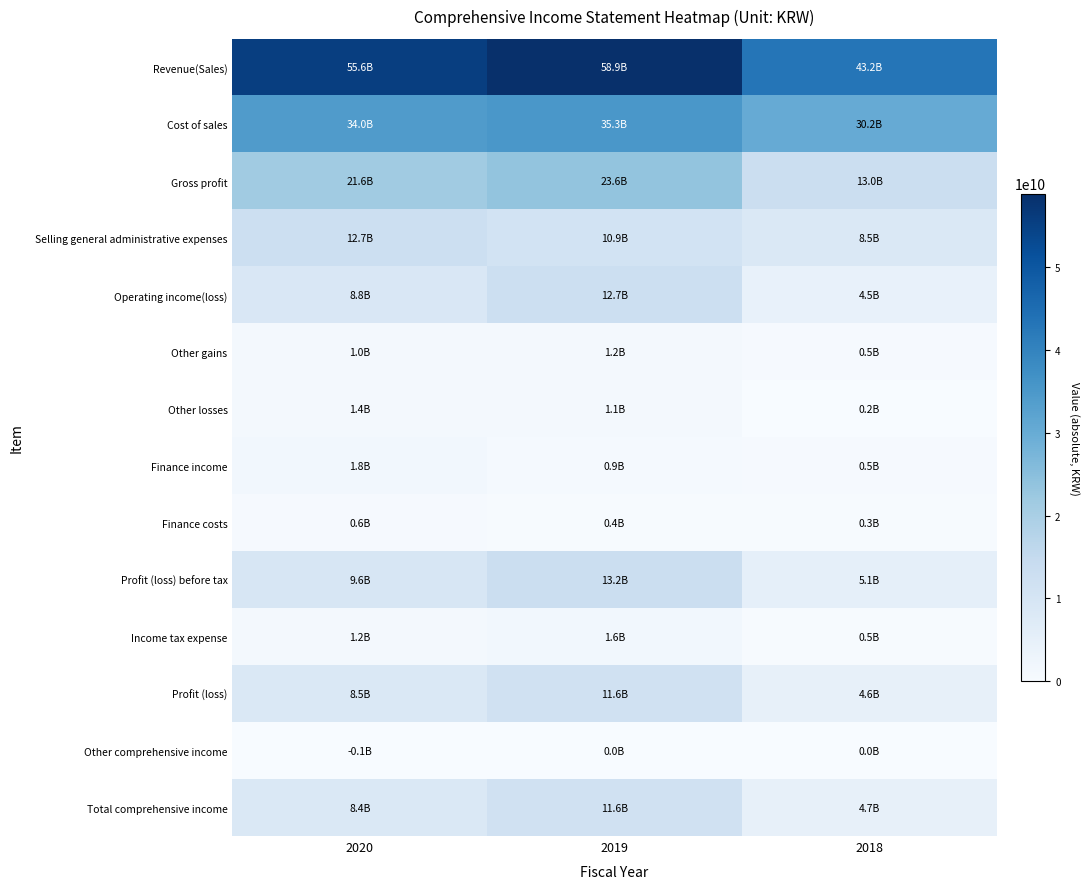

At which category is the sum across all series the highest?

2019